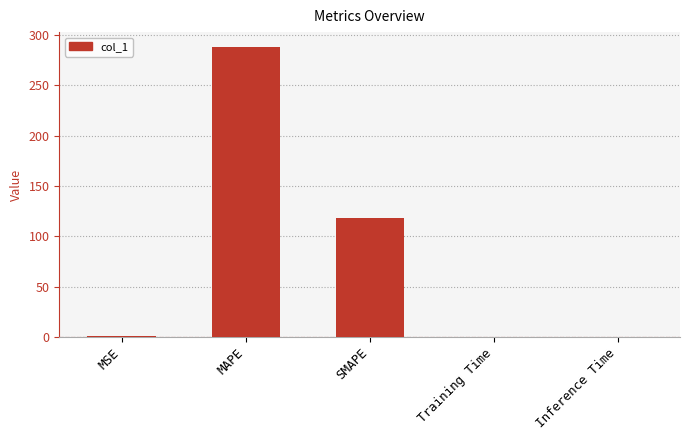

What is the maximum value shown in the chart?

288.4